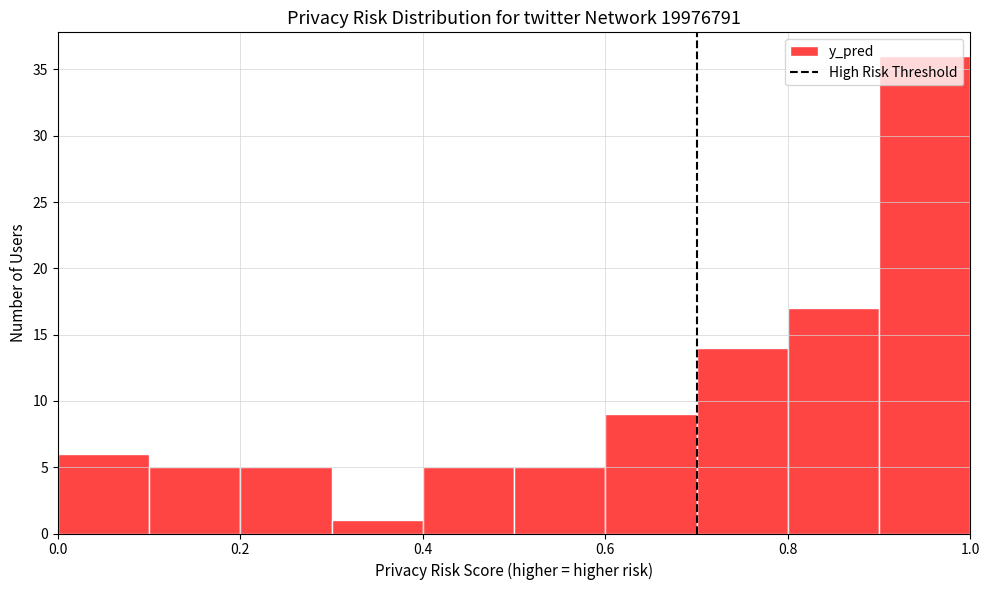

What is the height of the bar covering 0.4 to 0.5 on the x-axis? The values are not printed on the chart, so give them approximately, as read against the axis.

5